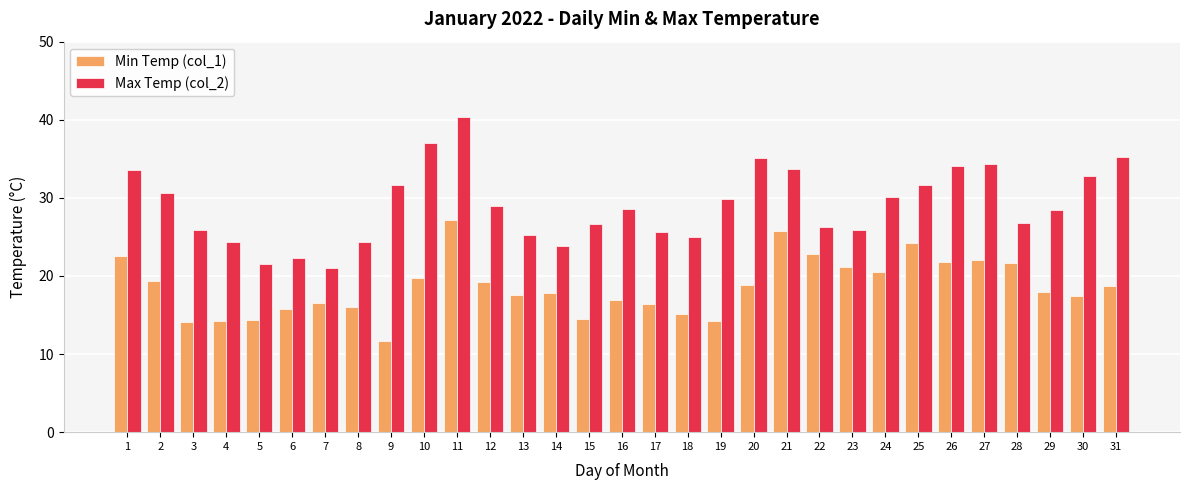

At how many categories does at least one series exceed 39?

1